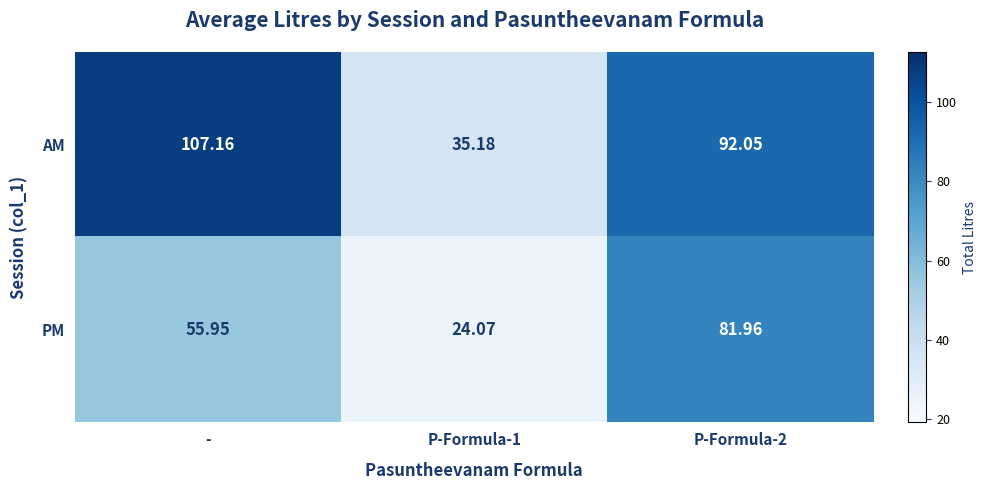

What is the total value across all series at -?

163.1